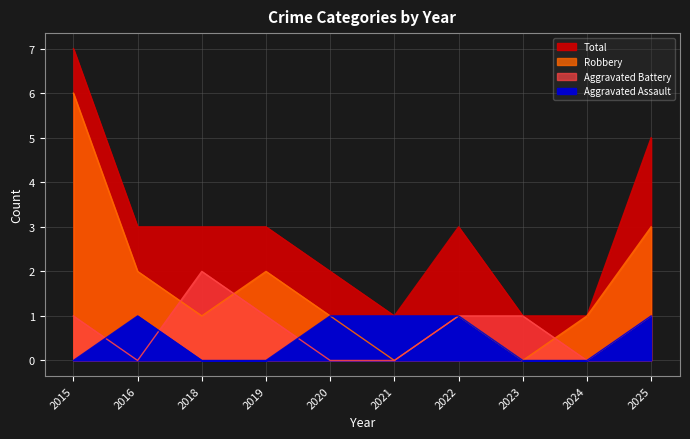

Reading right to left, list all the values displayed in this chart.

Aggravated Assault: 1	0	0	1	1	1	0	0	1	0
Aggravated Battery: 1	0	1	1	0	0	1	2	0	1
Robbery: 3	1	0	1	0	1	2	1	2	6
Total: 5	1	1	3	1	2	3	3	3	7